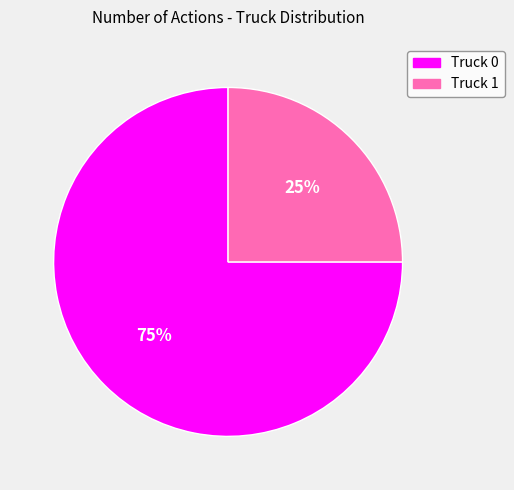

True or false: Truck 1 accounts for 25% of the total.

True